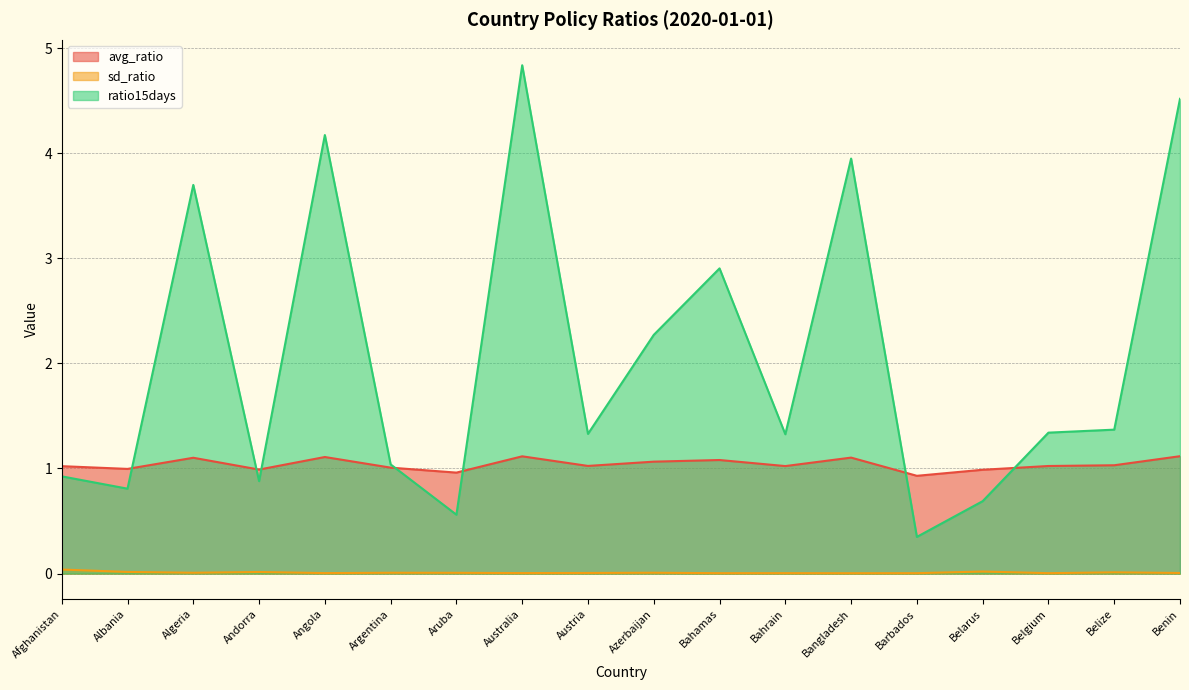

How many lines are shown in the chart?

3